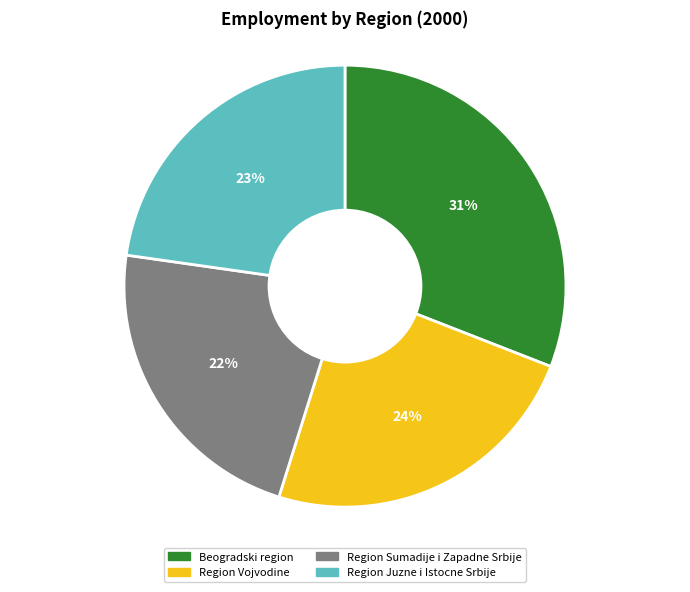

True or false: Beogradski region accounts for 31% of the total.

True